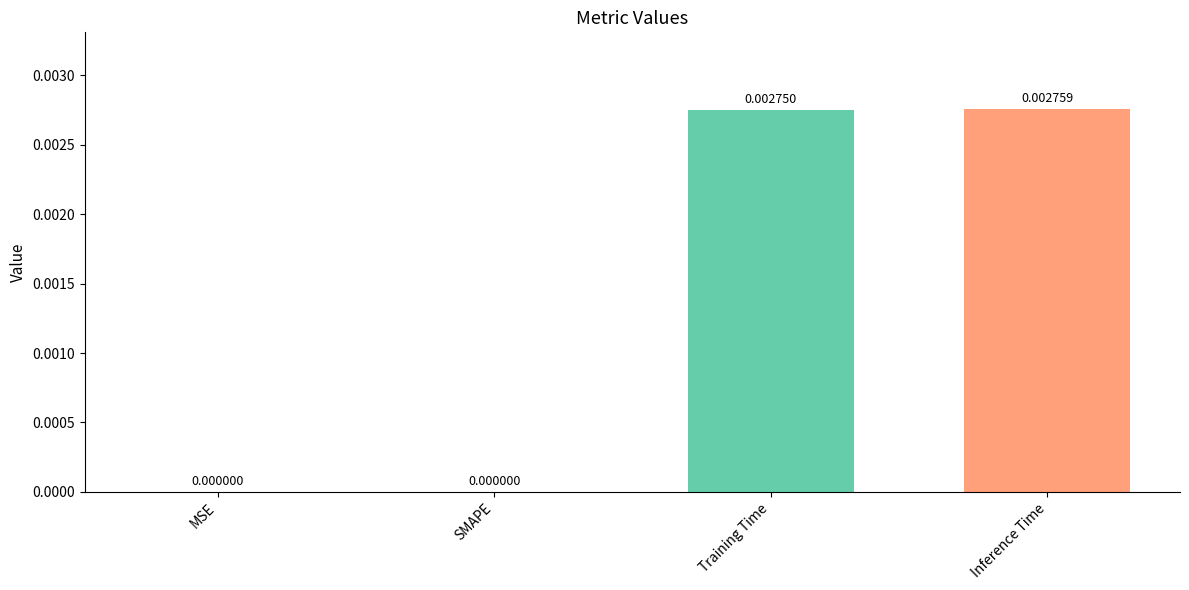

Between MSE and Training Time, which is larger?

Training Time